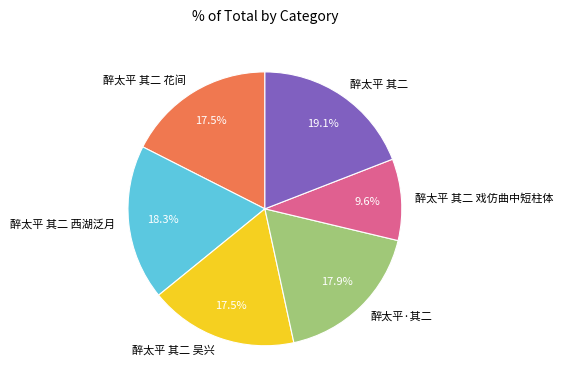

What is the ratio of the value at 醉太平 其二 花间 to the value at 醉太平·其二?

1.0